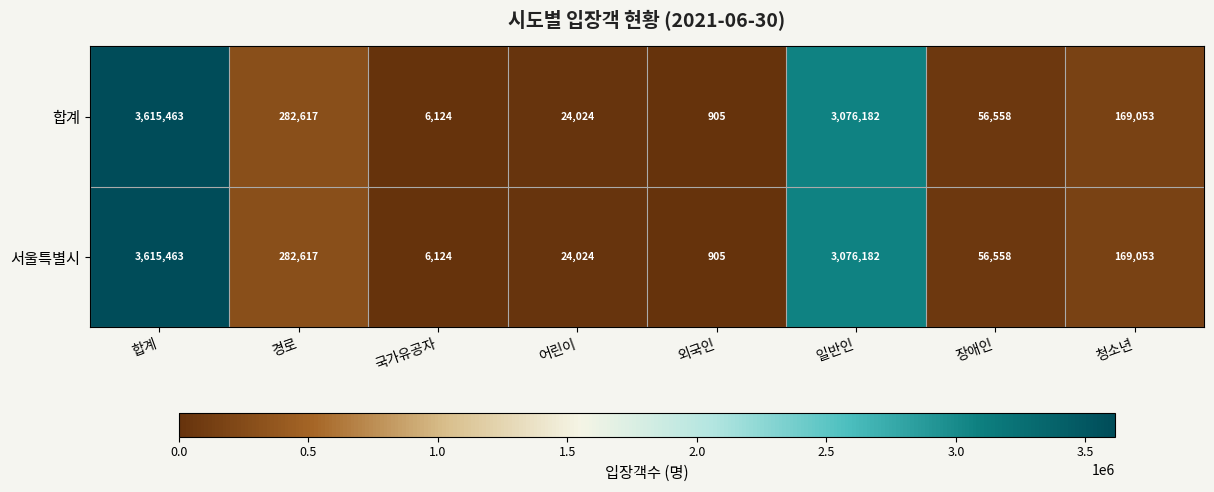

What is the sum of all 서울특별시 values?

7230926